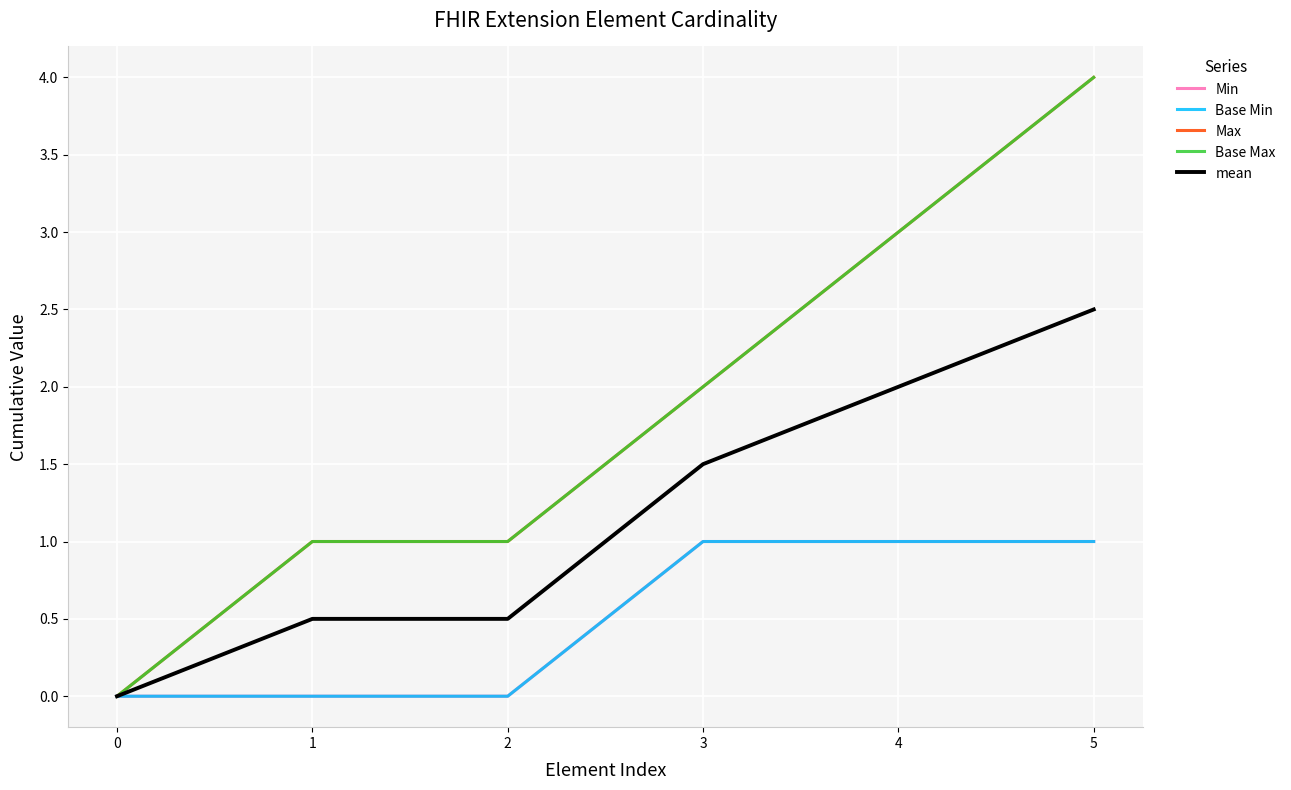

Does the chart have visible grid lines?

Yes